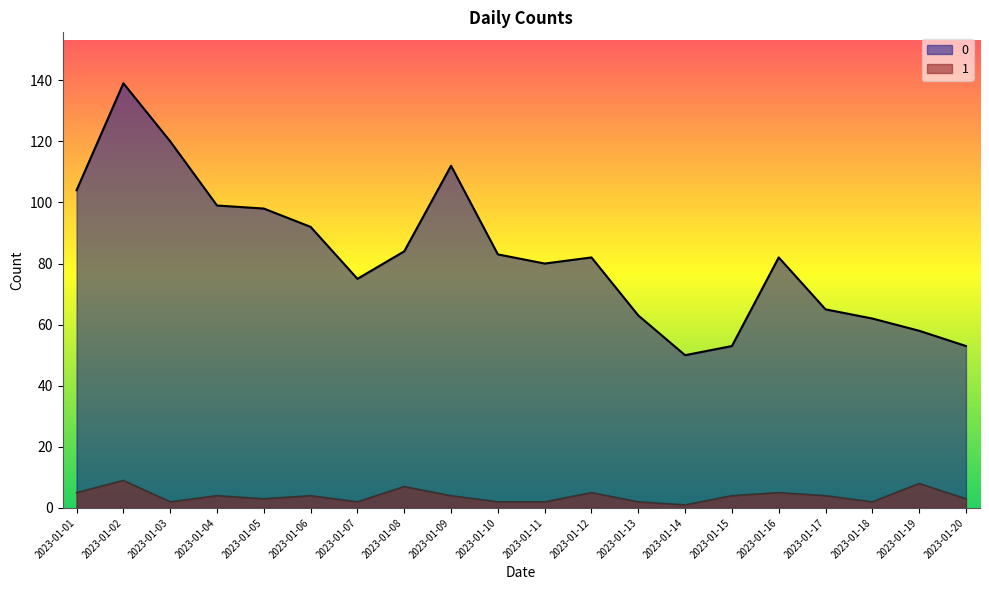

Count the number of categories in the chart.

20